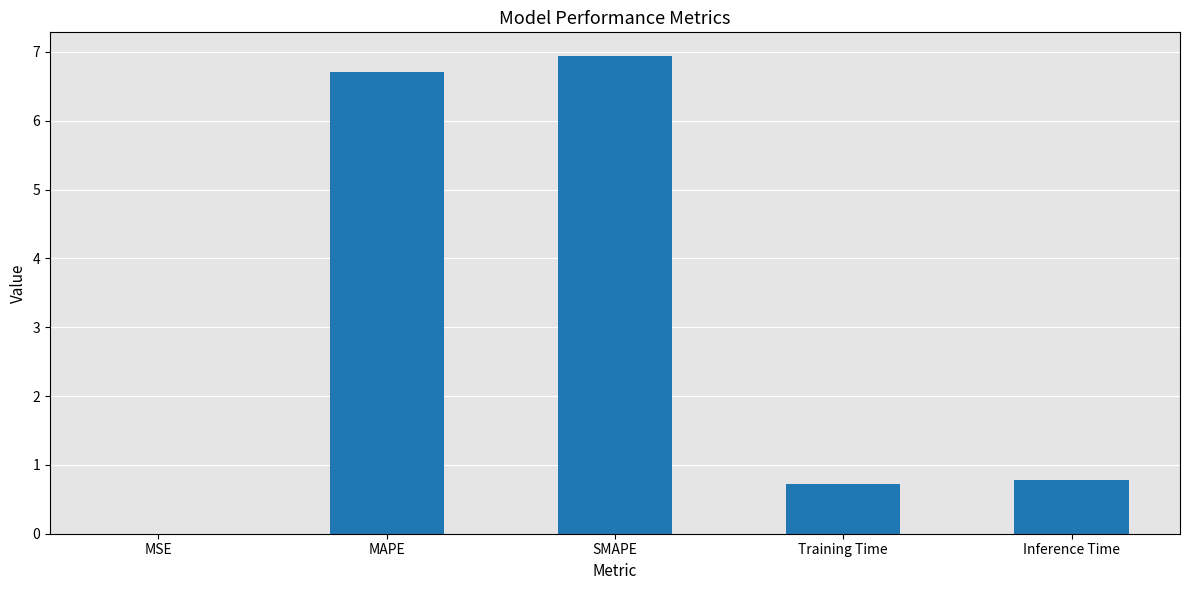

What value does the data have at Inference Time?

0.8